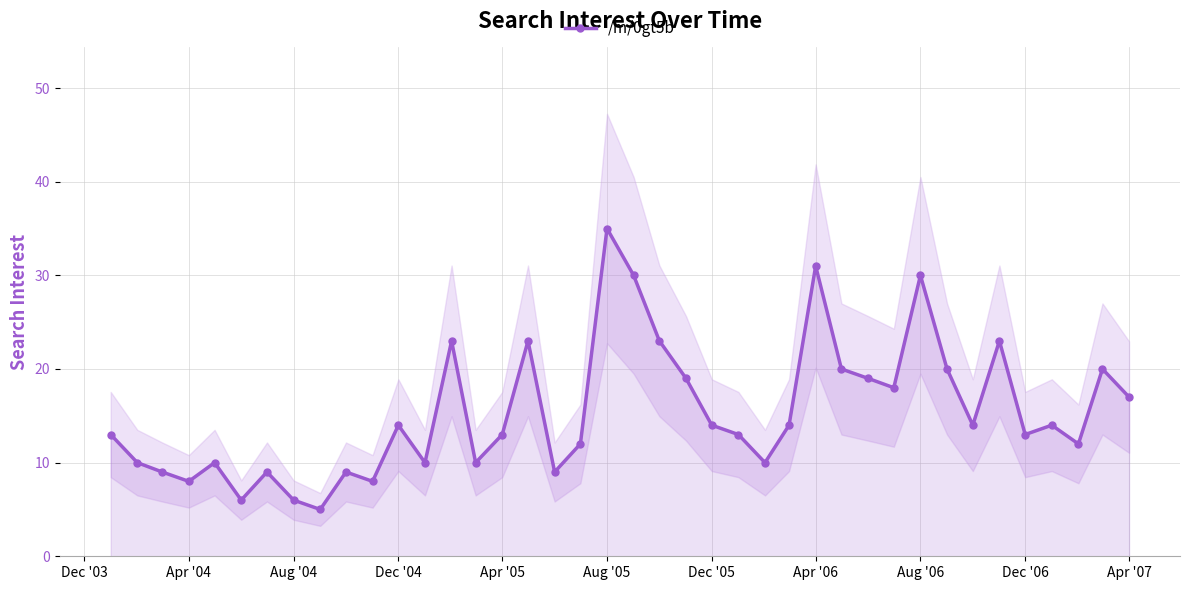

Which category has the highest value in the /m/0gt5b series?

Aug '05